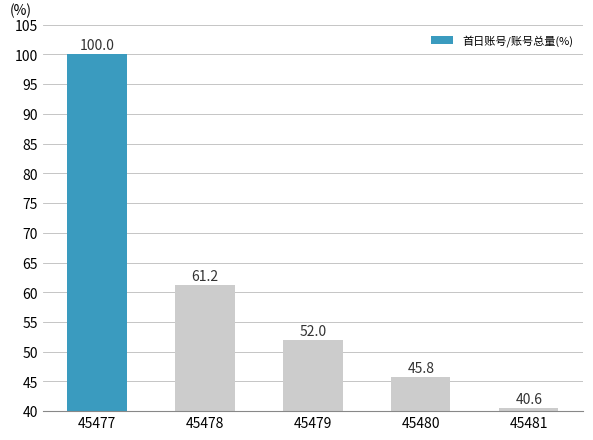

Approximately how many times larger is the value at 45481 compared to 45479?

0.8